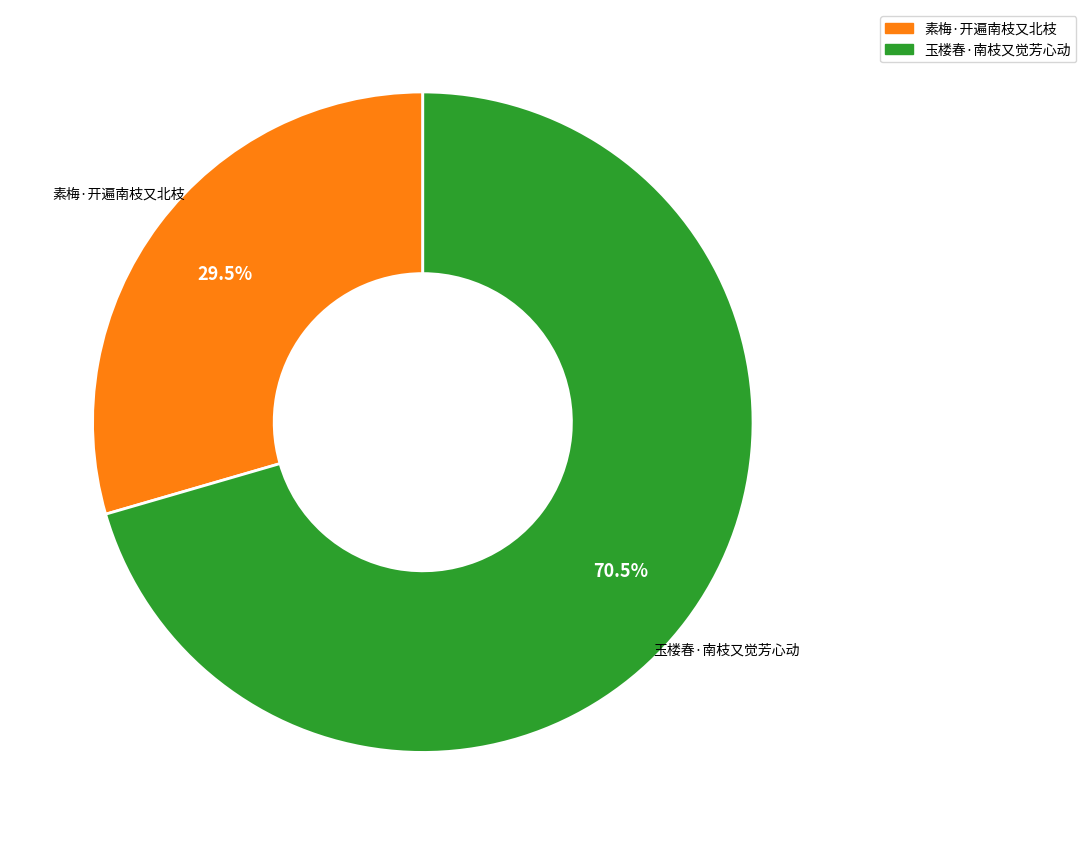

Combined, do 素梅·开遍南枝又北枝 and 玉楼春·南枝又觉芳心动 account for over 50%?

Yes